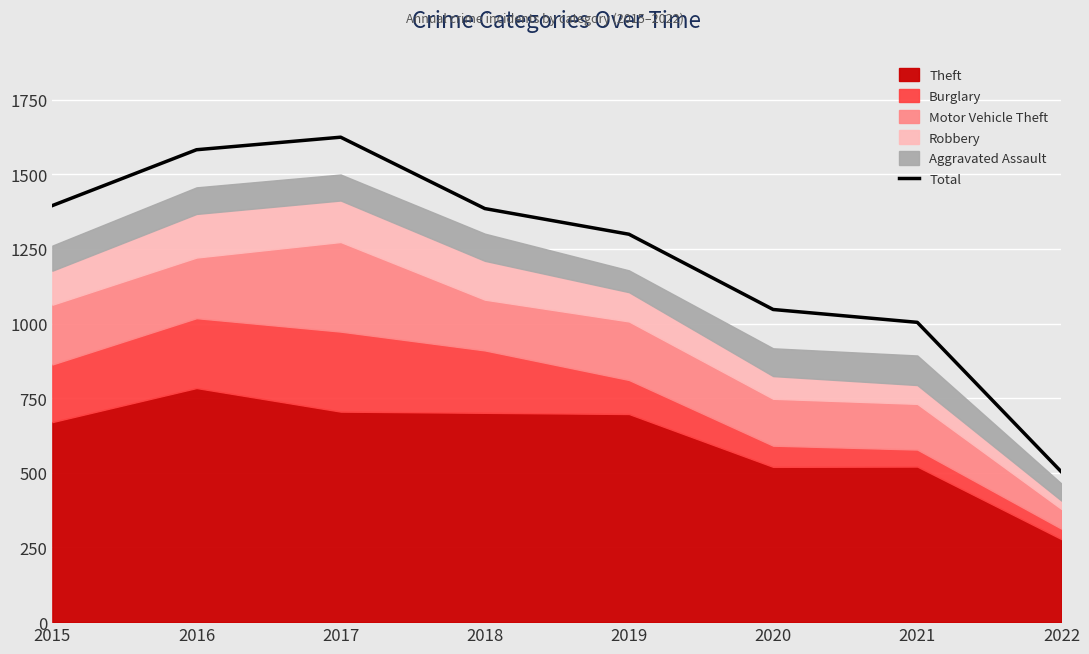

True or false: the data shows 1881 at 2018.

False